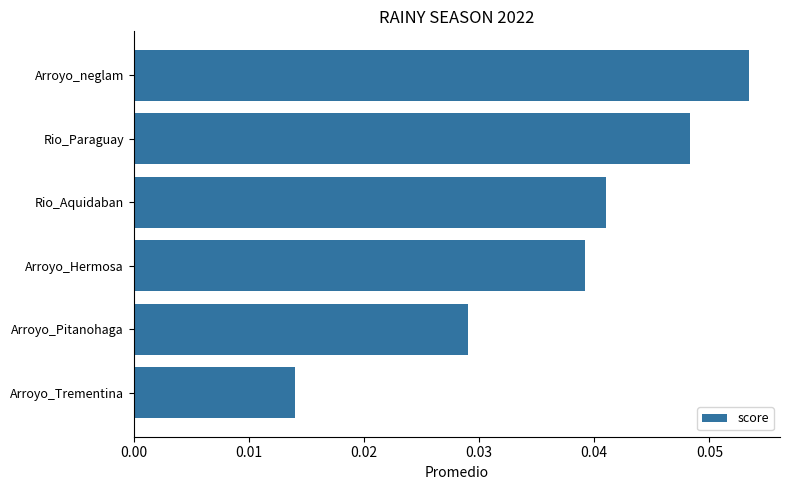

At which category does the chart reach its peak across all series?

Arroyo_neglam